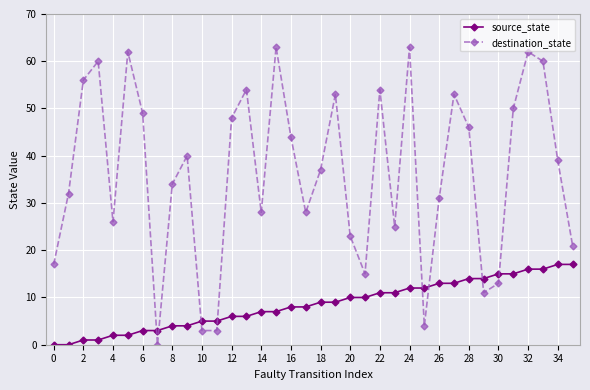

What are all the series names shown in the legend?

source_state, destination_state